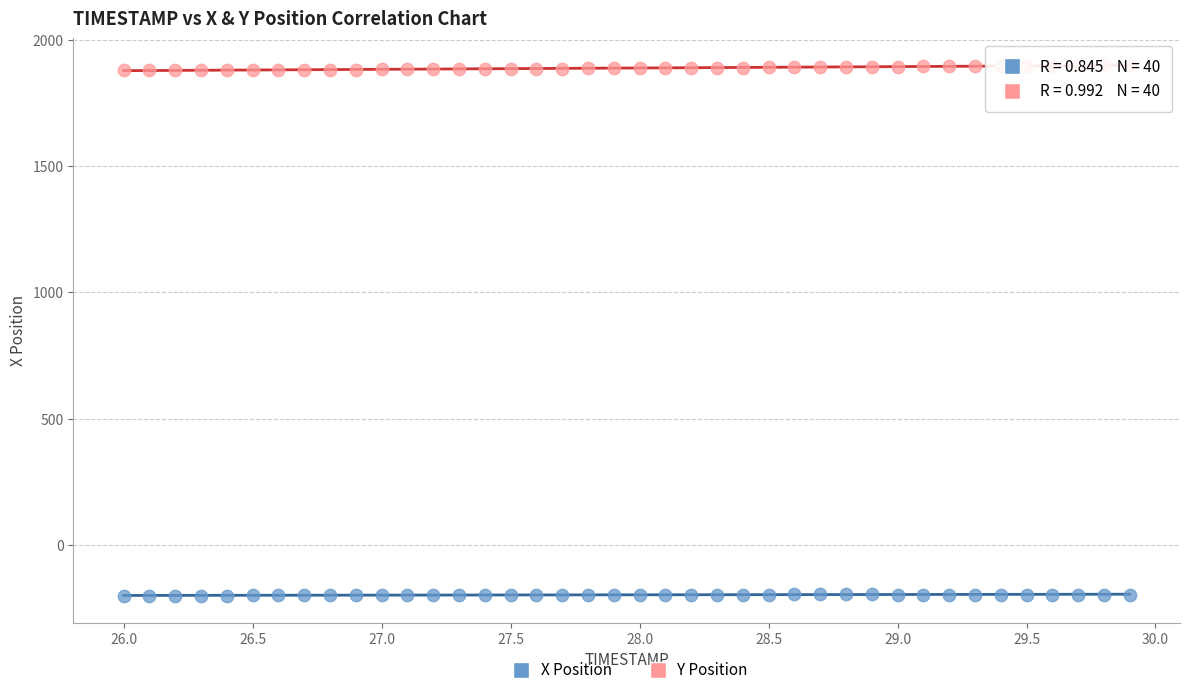

Which series contains the lowest Y value?

X Position